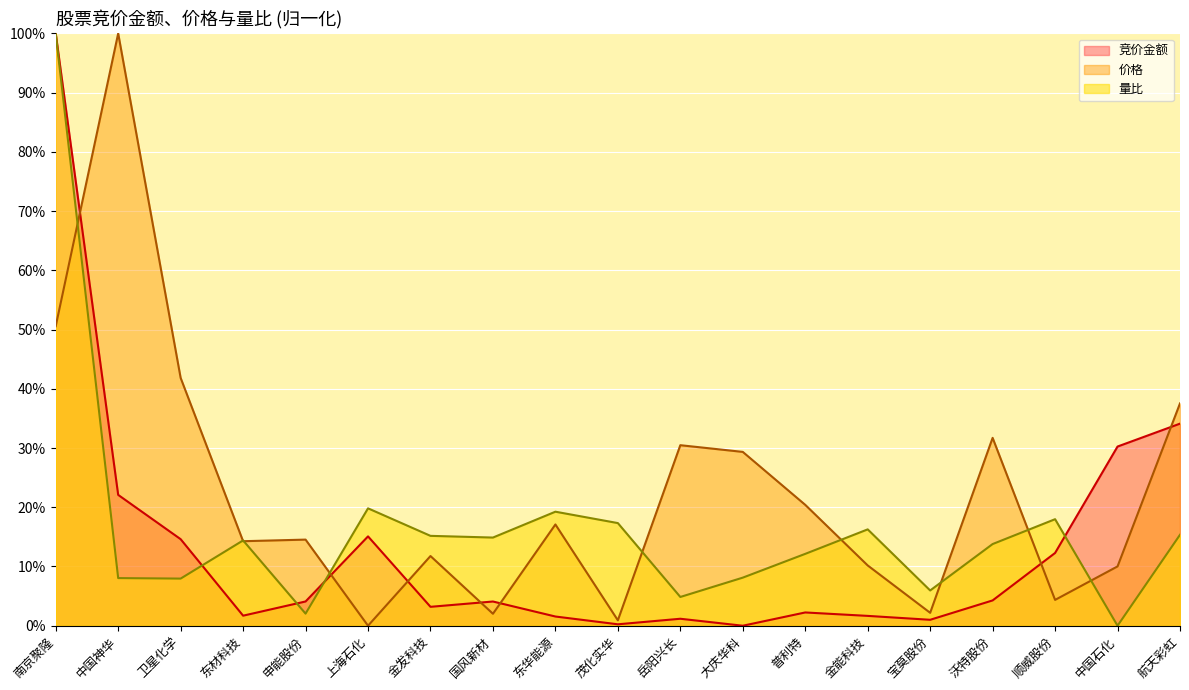

True or false: 价格 has more than 2 interior local peaks.

True